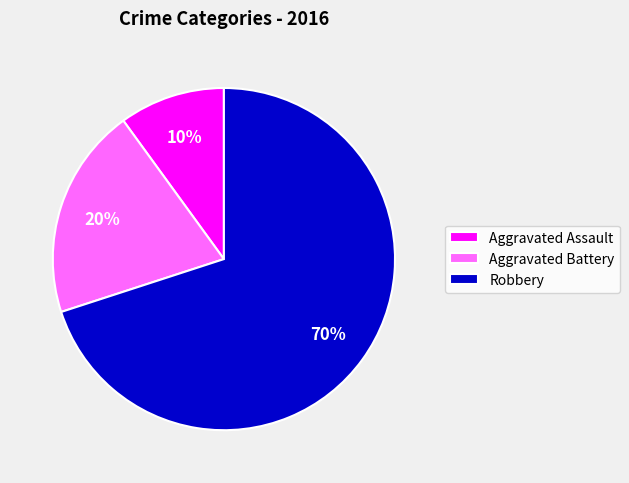

Approximately how many times larger is the value at Aggravated Assault compared to Aggravated Battery?

0.5